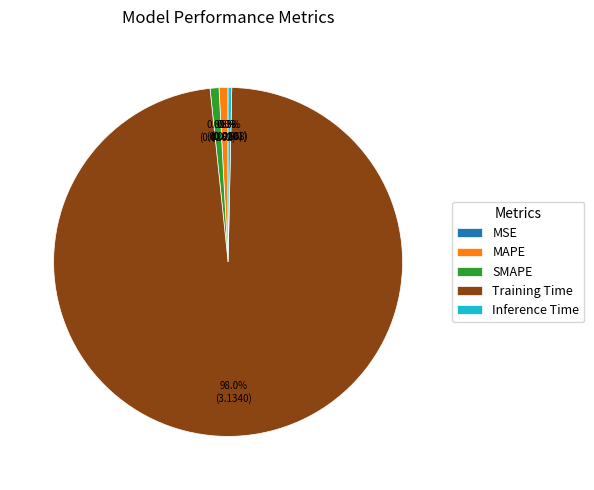

Between MAPE and Training Time, which is larger?

Training Time